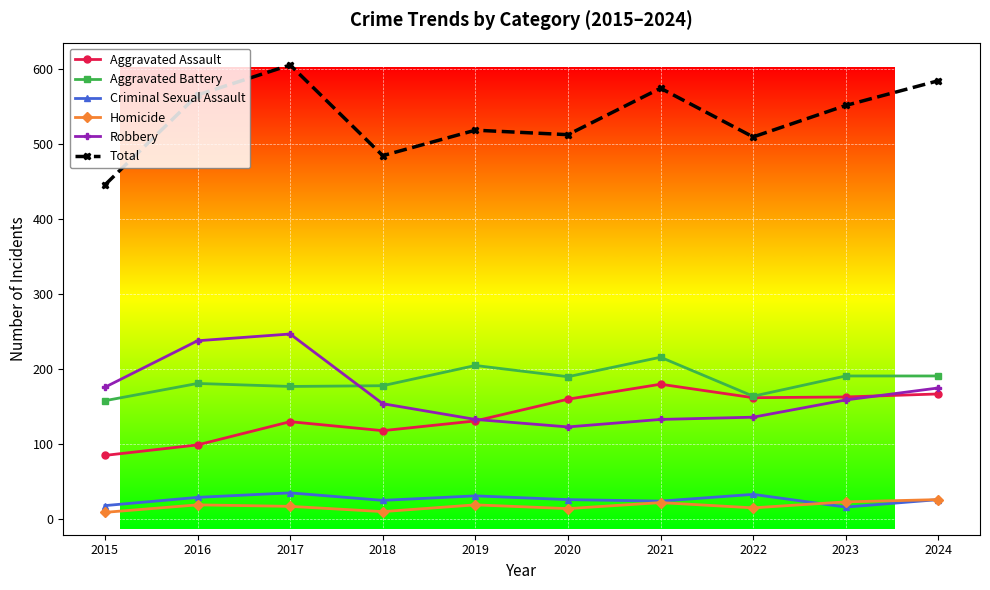

In Aggravated Assault, how many points are lower than both neighbors (excluding endpoints)?

2